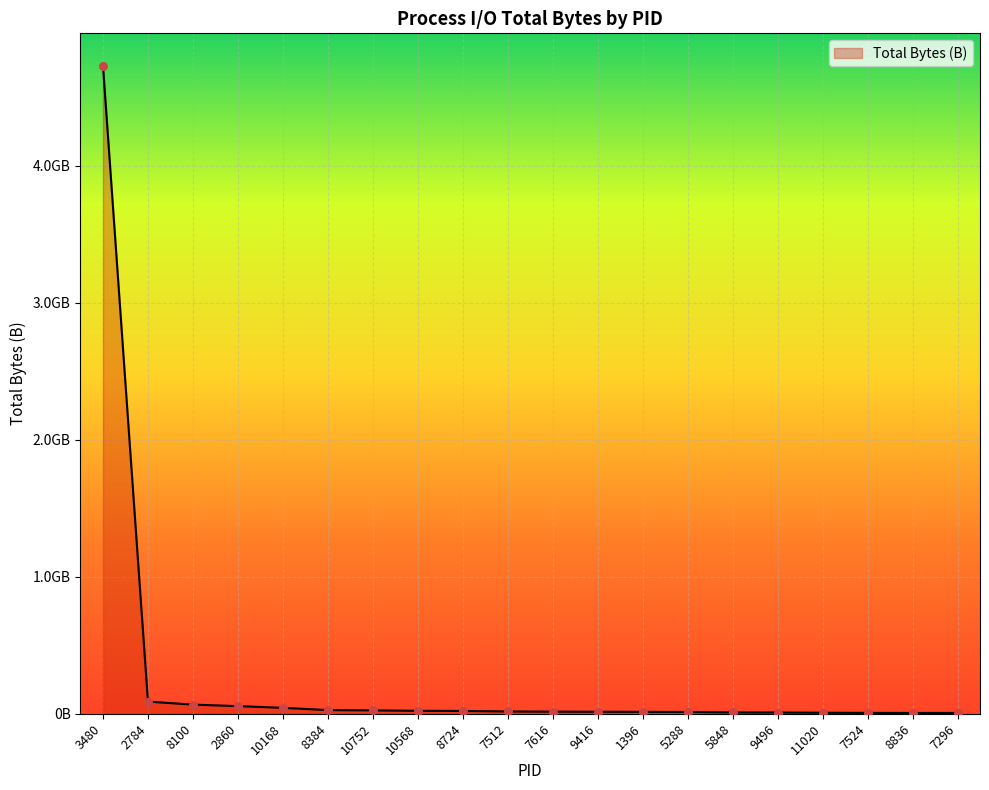

Between 10168 and 8724, which is larger?

10168